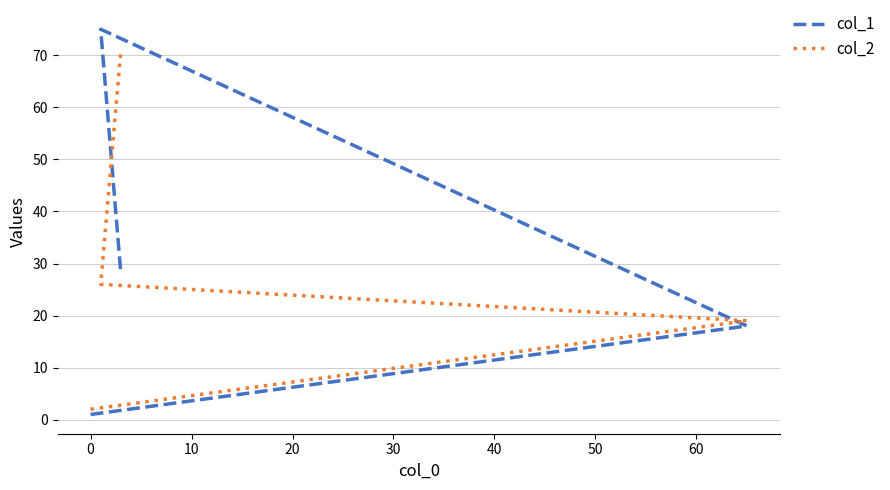

Is this an area chart (filled region under the line)?

No